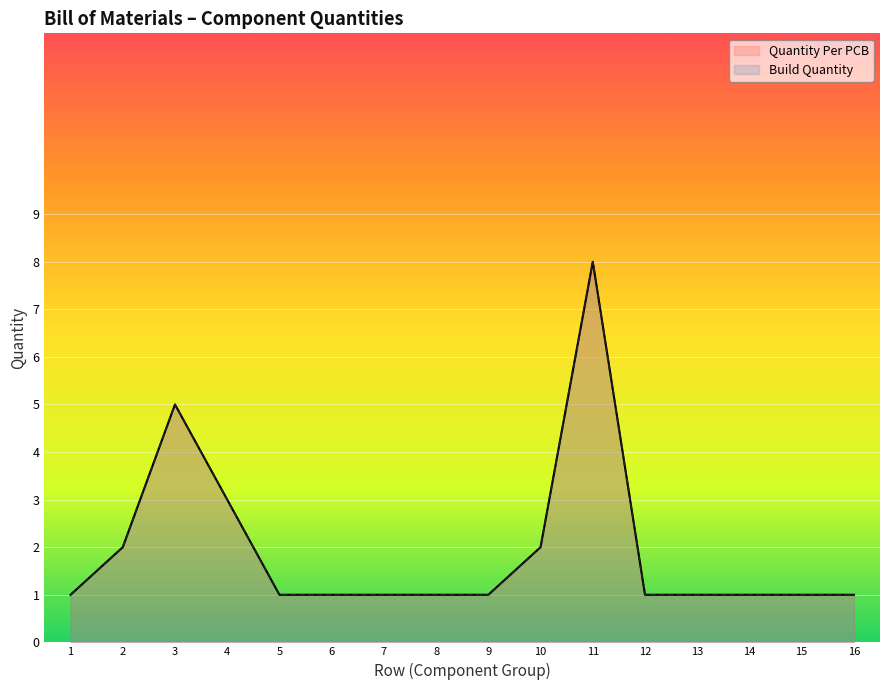

At how many categories does at least one series exceed 7?

1